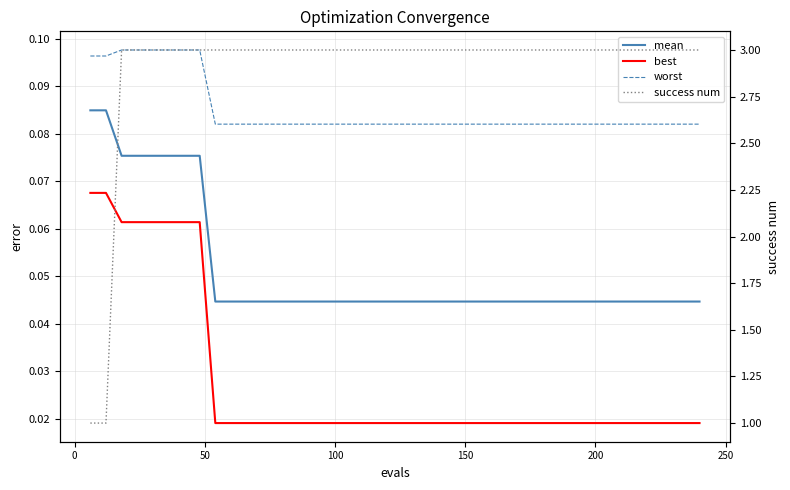

True or false: mean and success num intersect in this chart.

False